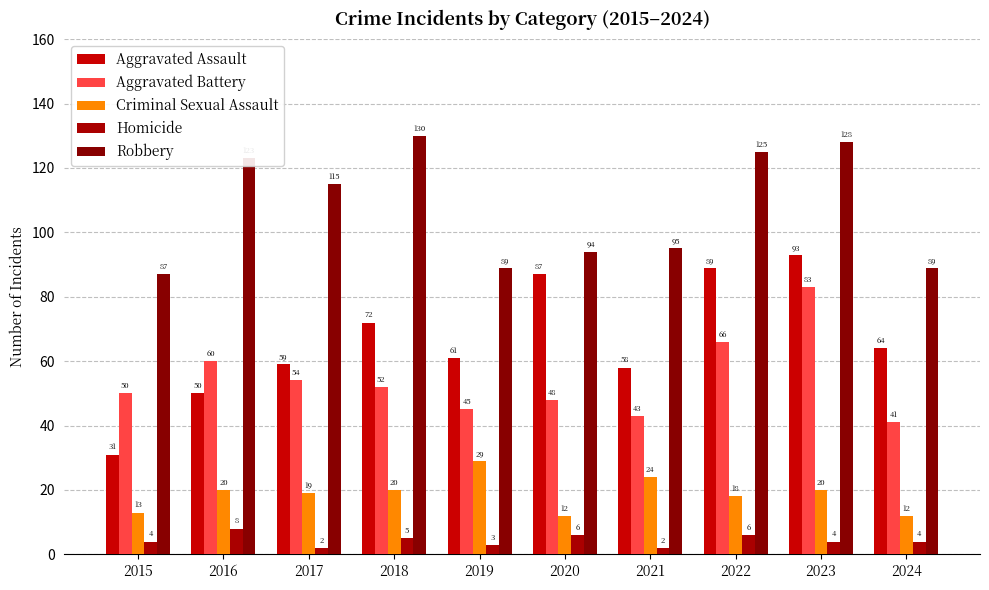

The value of Robbery at 2018 is 130. True or false?

True